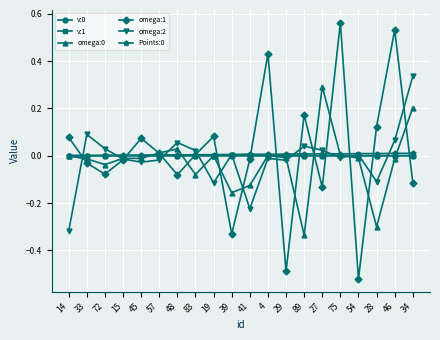

Which series has the widest spread of values?

omega:1